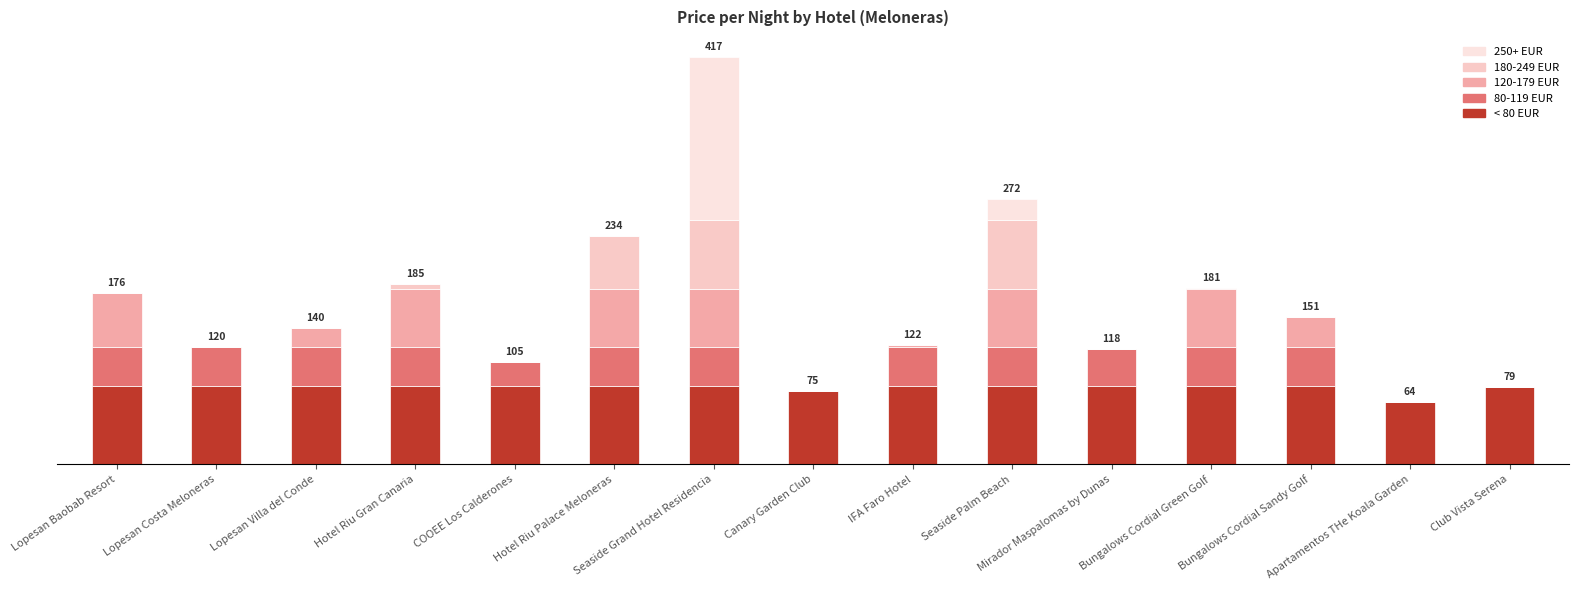

Rank the series at Seaside Grand Hotel Residencia from highest to lowest value.

250+ EUR, < 80 EUR, 180-249 EUR, 120-179 EUR, 80-119 EUR